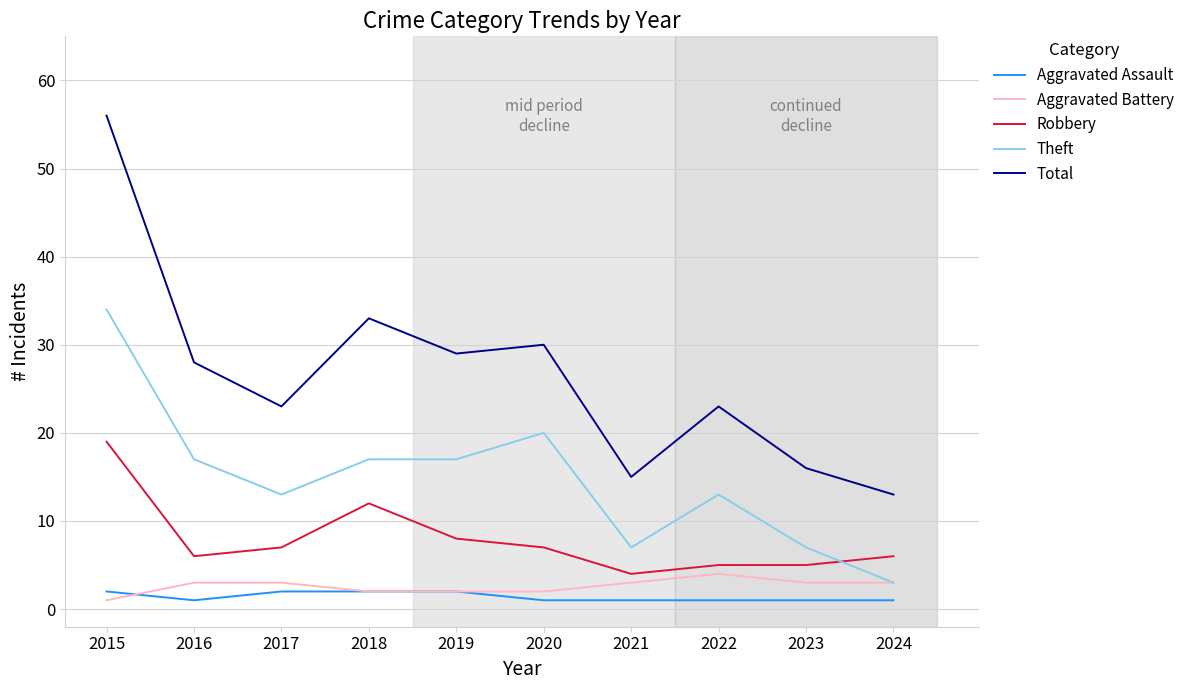

At which category is the sum across all series the highest?

2015